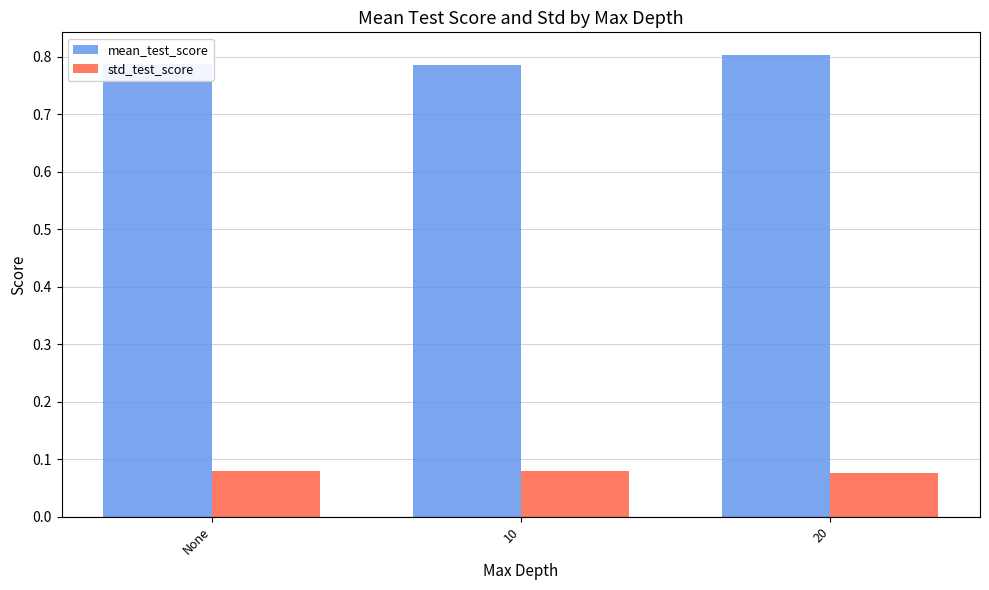

How many data points does each series have?

3